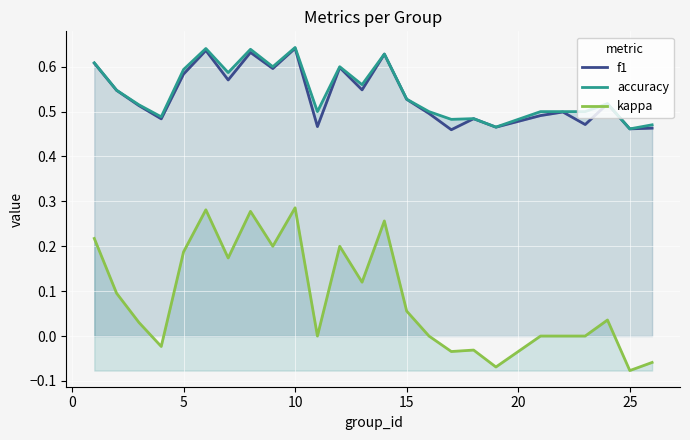

In f1, how many points are lower than both neighbors (excluding endpoints)?

9